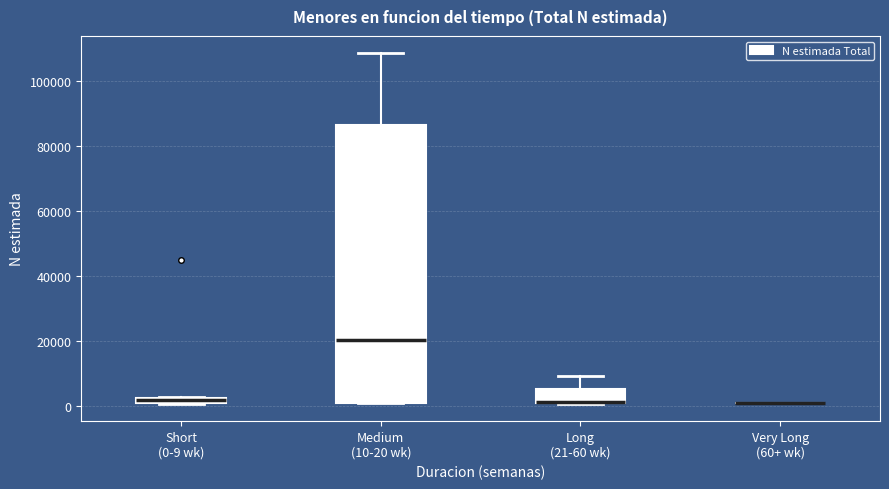

Comparing the boxes themselves (not the whiskers), which one is the tallest?

Medium (10-20 wk)